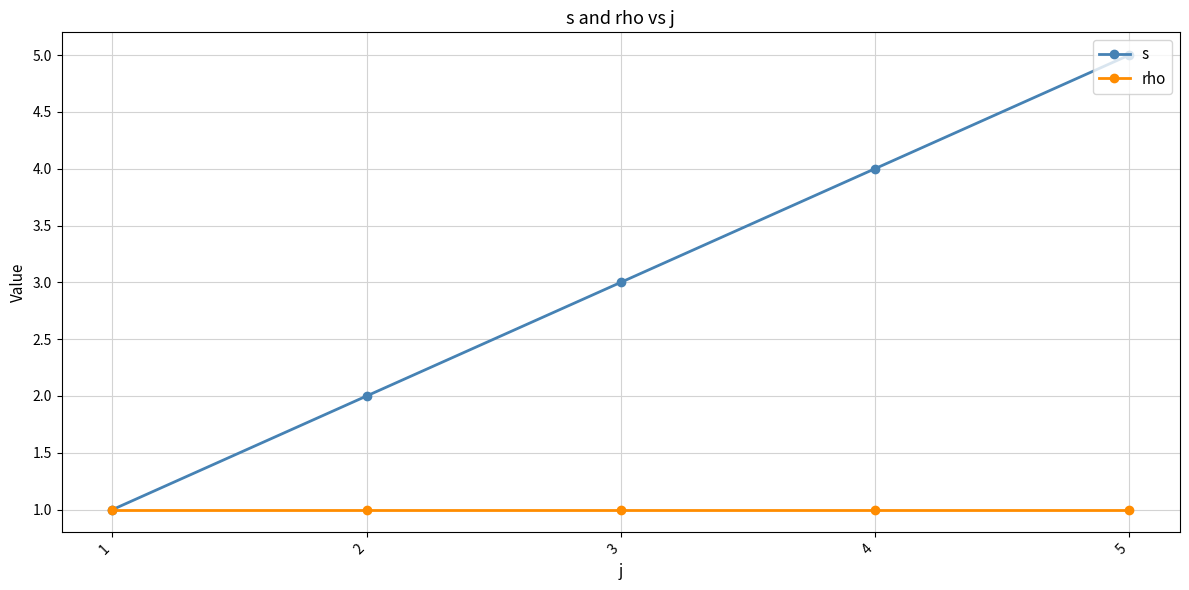

Which series has the largest total across all categories?

s